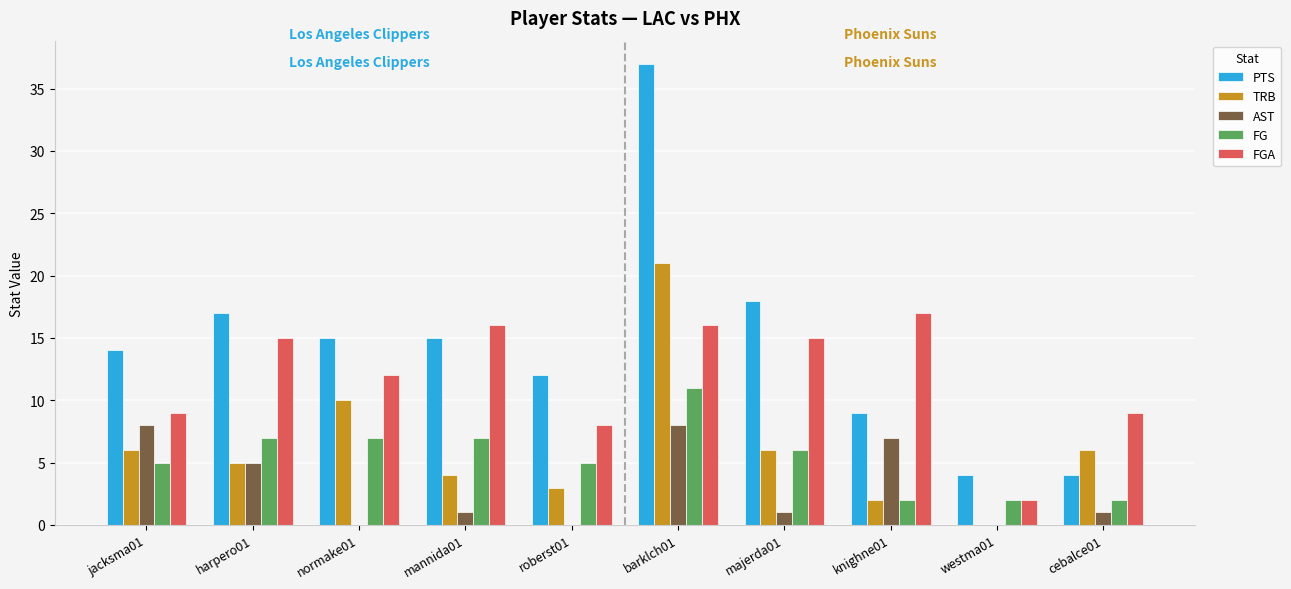

Which series has the largest range (max minus min)?

PTS